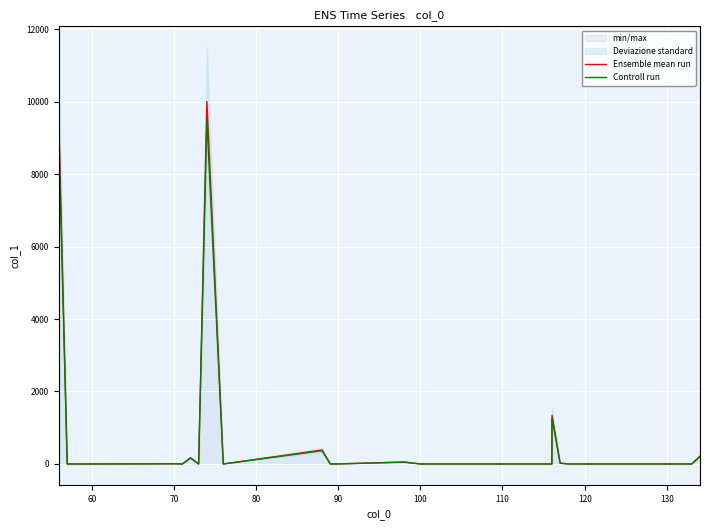

Where is the first local minimum for Controll run?

70